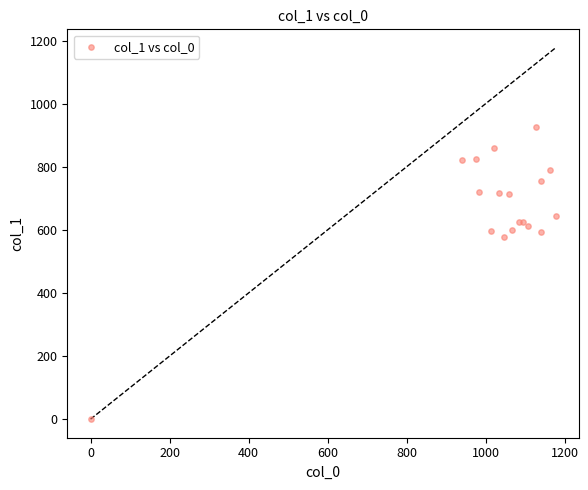

What Y value in the scatter plot is closest to 462?

577.1